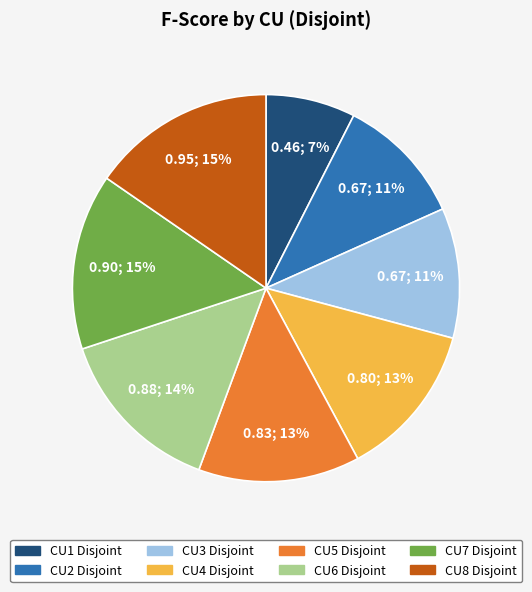

Count the number of slices in the pie.

8